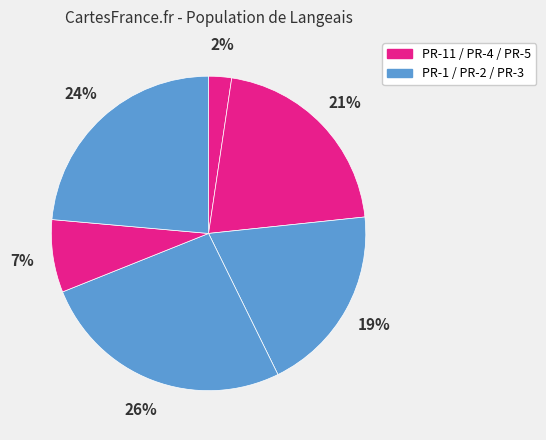

What is the smallest slice in the pie chart?

PR-11